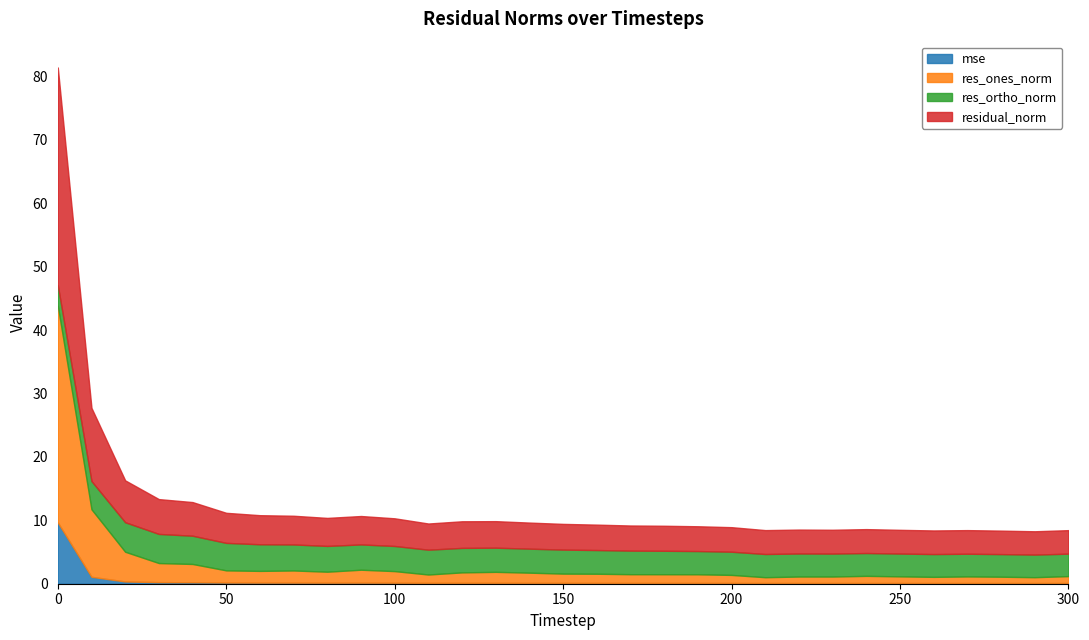

True or false: res_ortho_norm and residual_norm intersect in this chart.

False